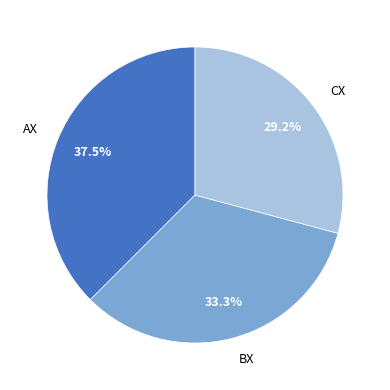

To the nearest percent, what is the average slice percentage?

33%